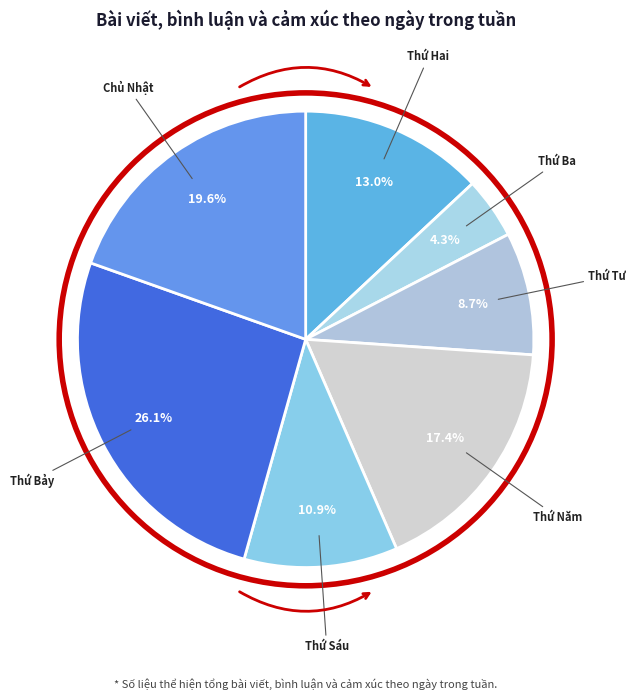

Is it true that Thứ Bảy is 19% of the pie?

False